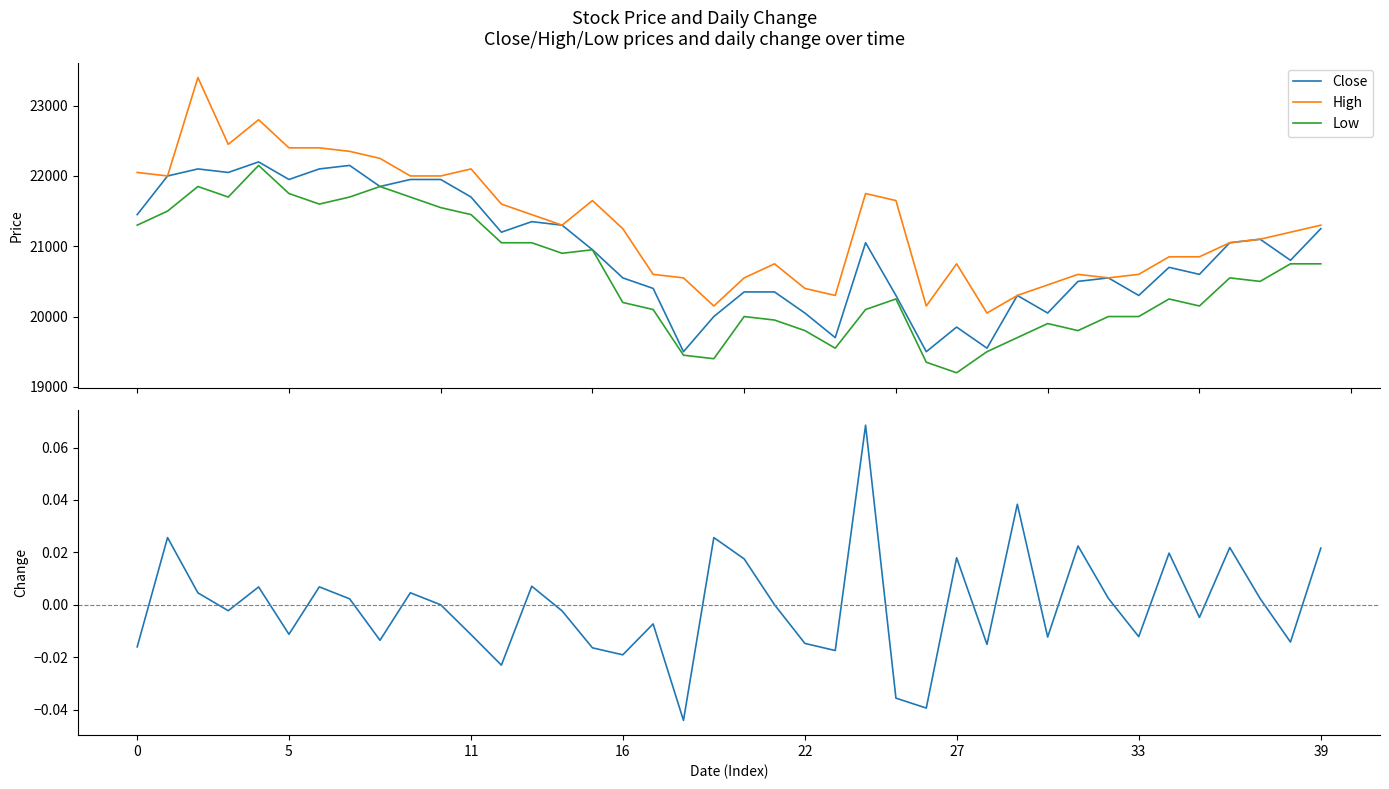

In Low, how many points are higher than both neighbors (excluding endpoints)?

9